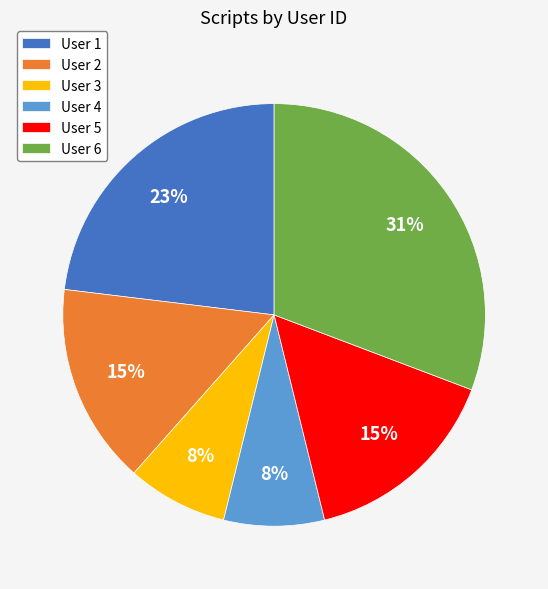

Does User 6 account for over 50% of the chart?

No